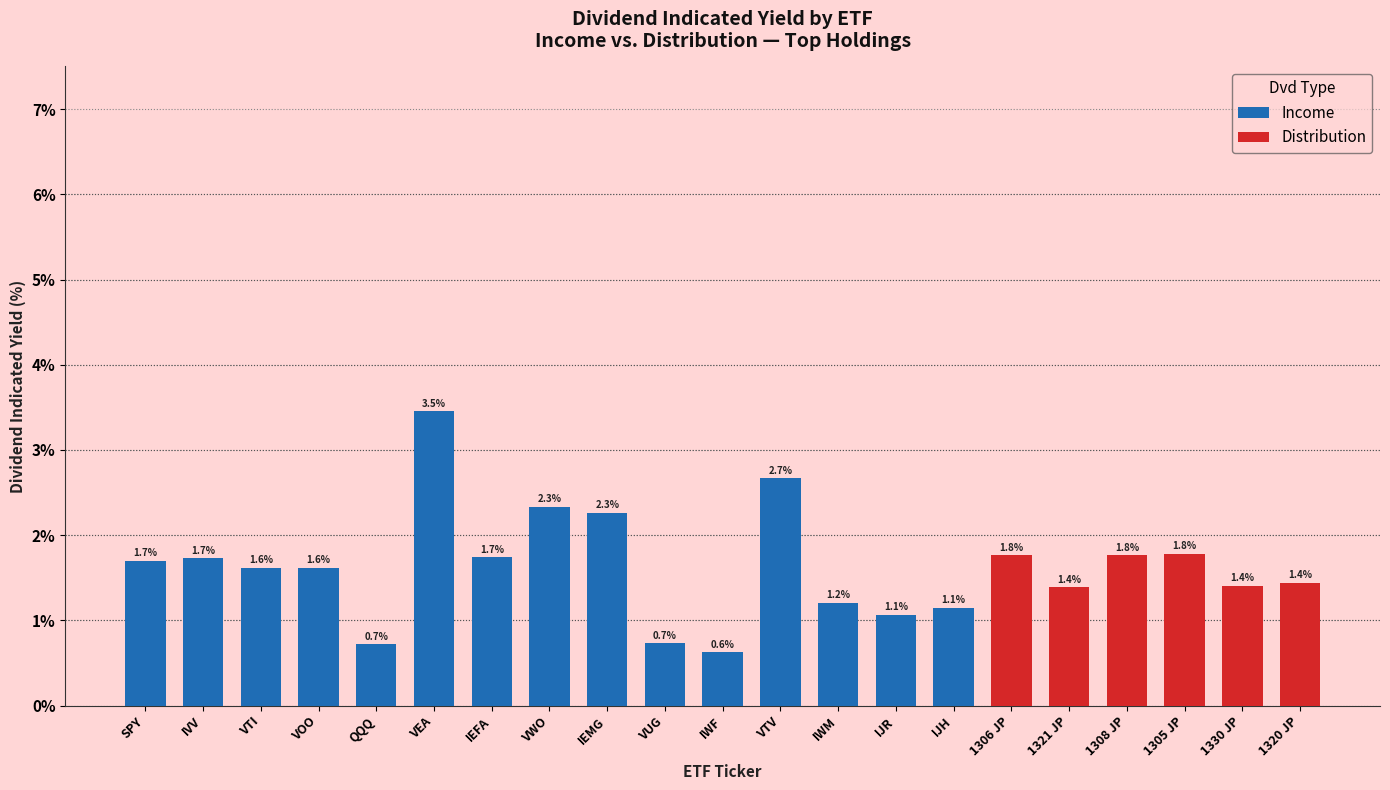

What is the difference between the values at 1306 JP and 1330 JP?

0.4